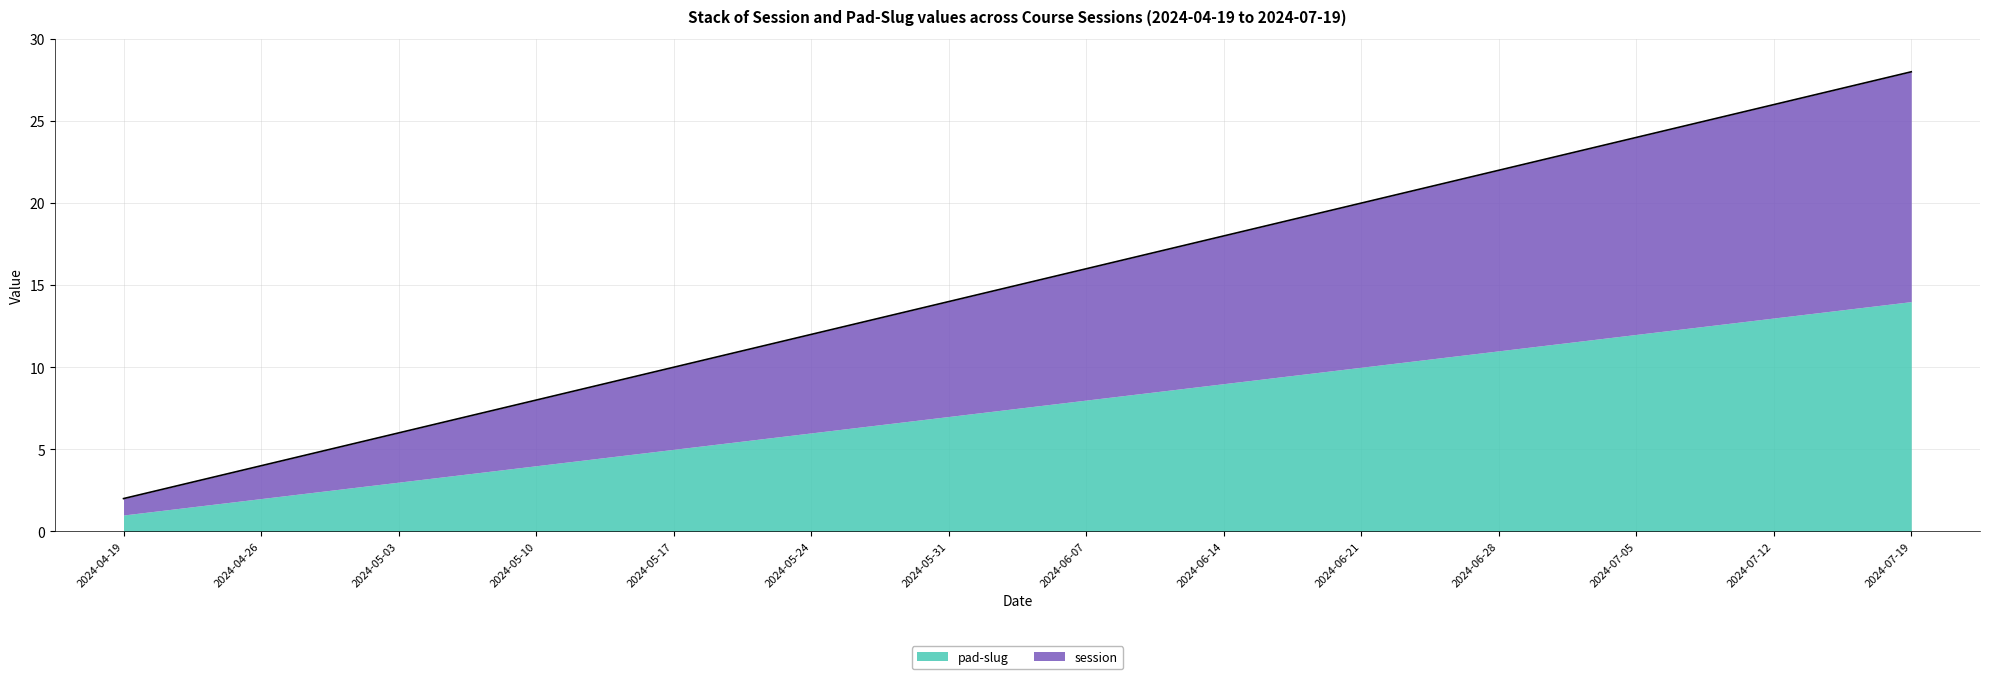

Reading left to right, transcribe all the data shown in this chart.

2024-04-19=2	2024-04-26=4	2024-05-03=6	2024-05-10=8	2024-05-17=10	2024-05-24=12	2024-05-31=14	2024-06-07=16	2024-06-14=18	2024-06-21=20	2024-06-28=22	2024-07-05=24	2024-07-12=26	2024-07-19=28